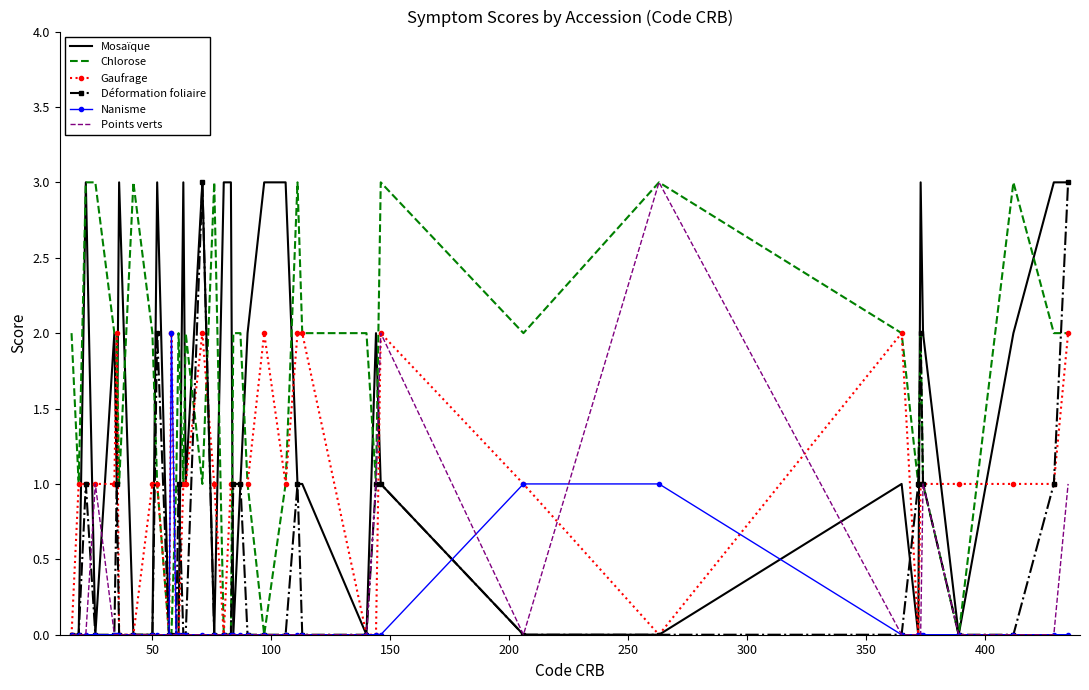

Which series has the largest total across all categories?

Chlorose